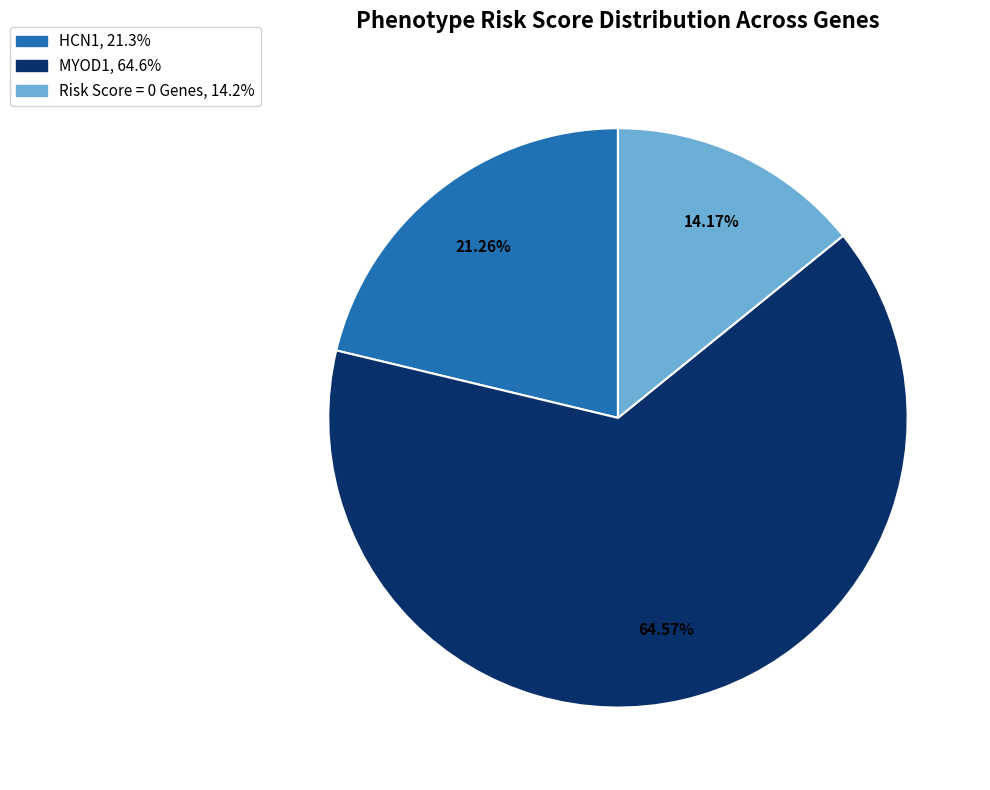

Is there a majority slice in this chart?

Yes